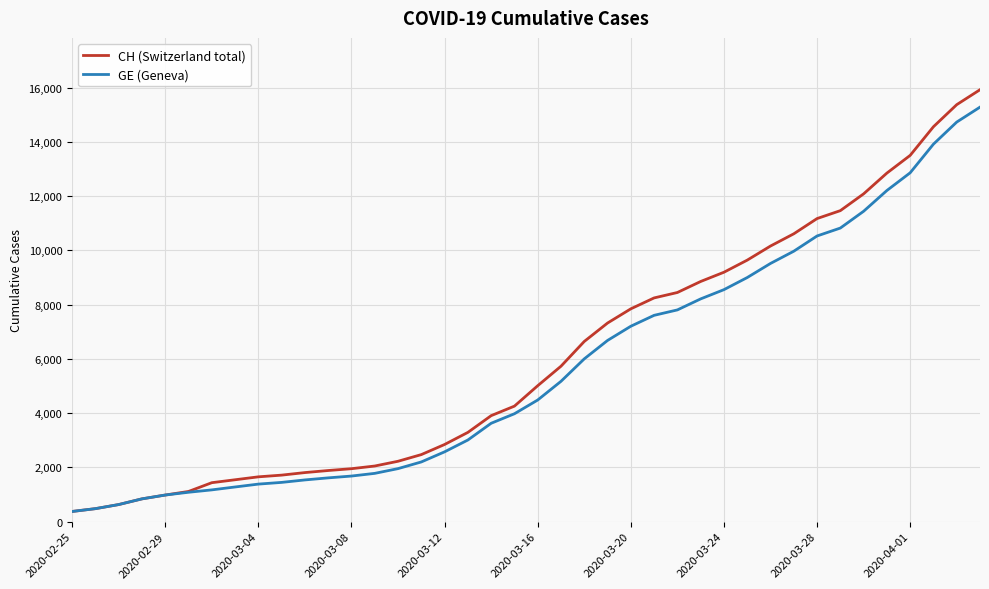

Which series has the largest range (max minus min)?

CH (Switzerland total)